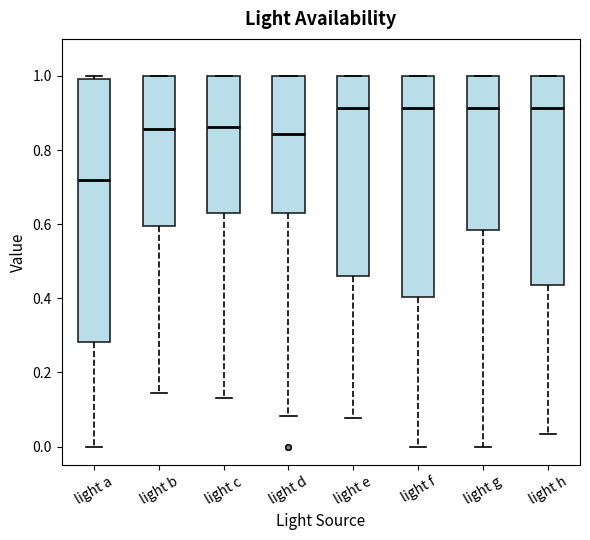

Reading left to right, transcribe this box plot: for each box, give where its median line is, the range the box spans, and where its two whiskers end, as read against the y-axis. The values are not printed on the chart, so give them approximately, as read against the axis.

light a: median 0.72, box 0.28 to 1.00, whiskers 0.00 to 1.00 (just above the box's upper edge)
light b: median 0.86, box 0.60 to 1.00, whiskers 0.14 to 1.00
light c: median 0.86, box 0.64 to 1.00, whiskers 0.14 to 1.00
light d: median 0.84, box 0.64 to 1.00, whiskers 0.08 to 1.00
light e: median 0.92, box 0.46 to 1.00, whiskers 0.08 to 1.00
light f: median 0.92, box 0.40 to 1.00, whiskers 0.00 to 1.00
light g: median 0.92, box 0.58 to 1.00, whiskers 0.00 to 1.00
light h: median 0.92, box 0.44 to 1.00, whiskers 0.04 to 1.00